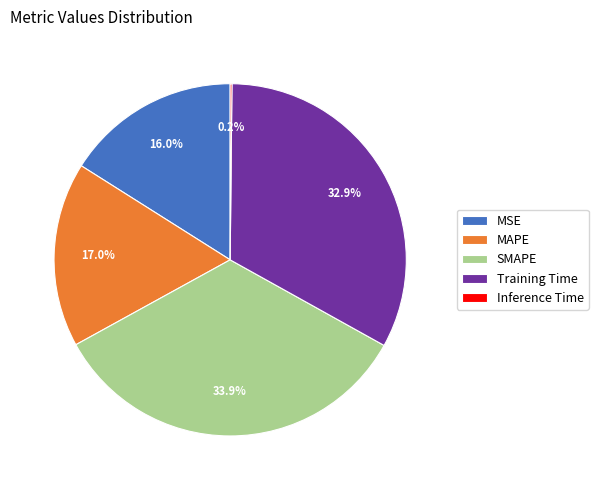

What percentage is the SMAPE slice, to the nearest percent?

34%